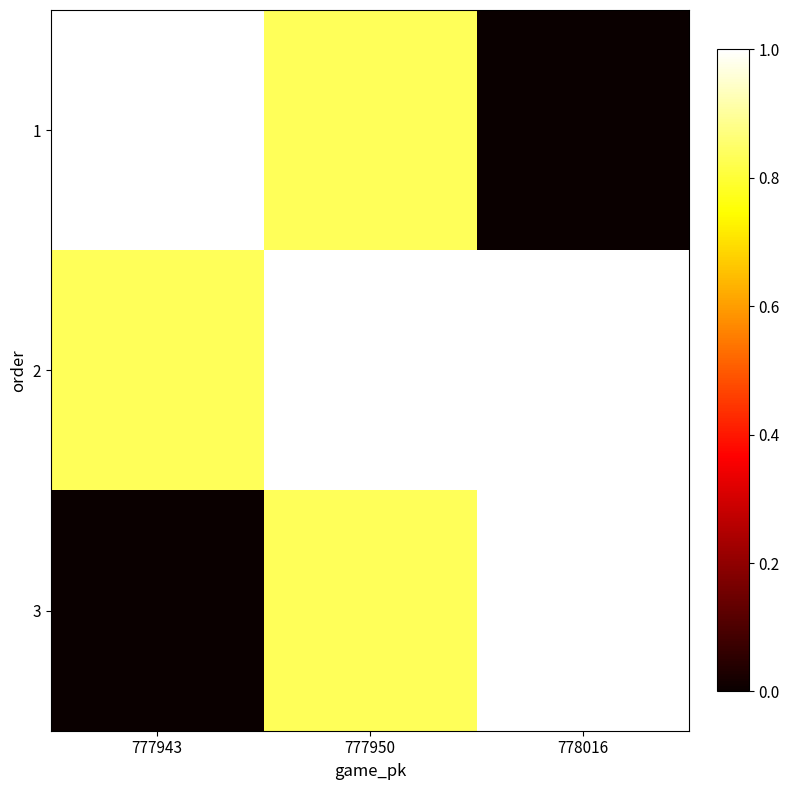

Which series has the widest spread of values?

1